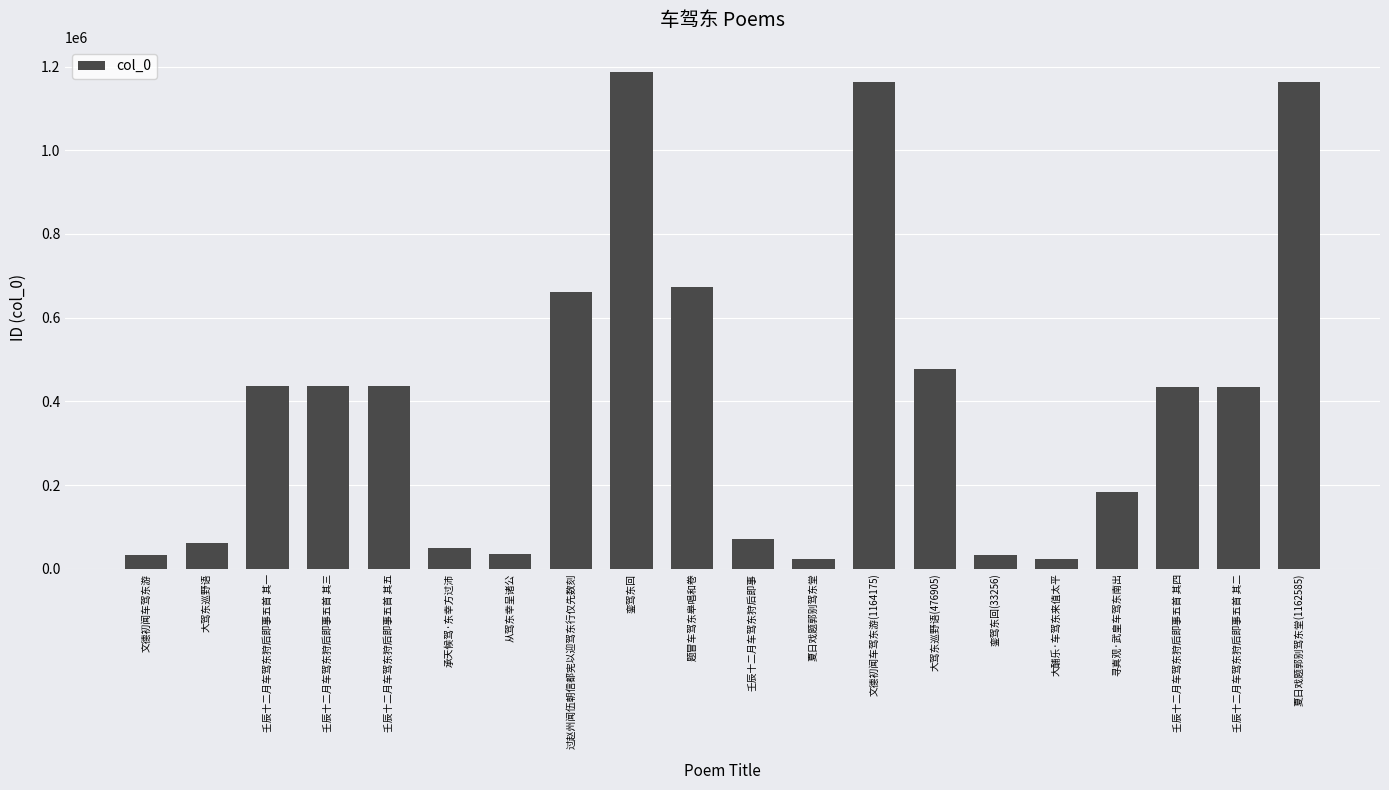

The chart shows a value of 50774 at 承天候驾·东幸方过沛. True or false?

True